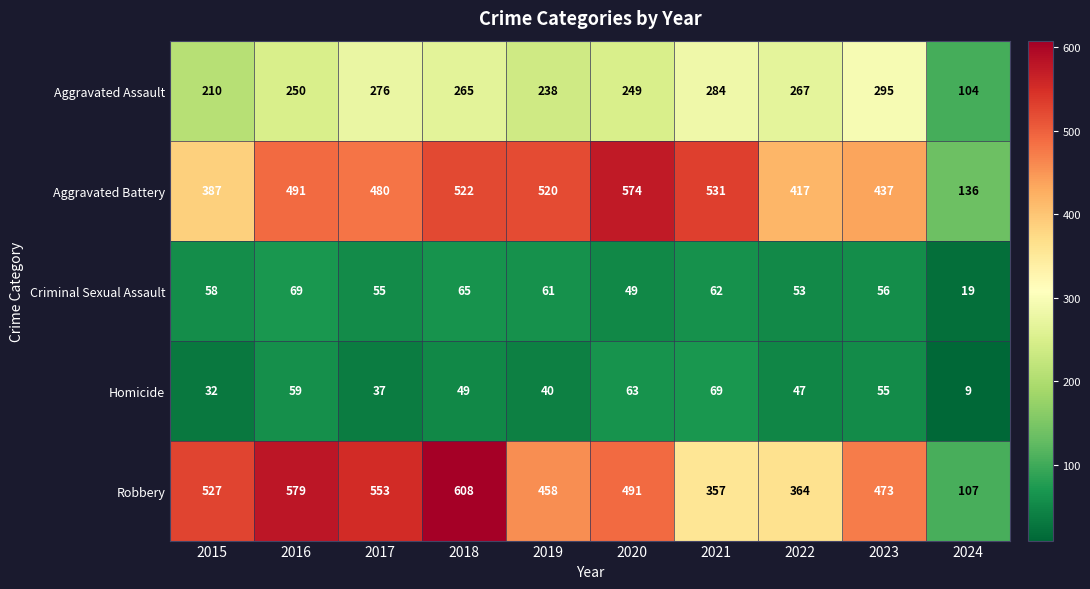

What is the greatest value displayed?

608